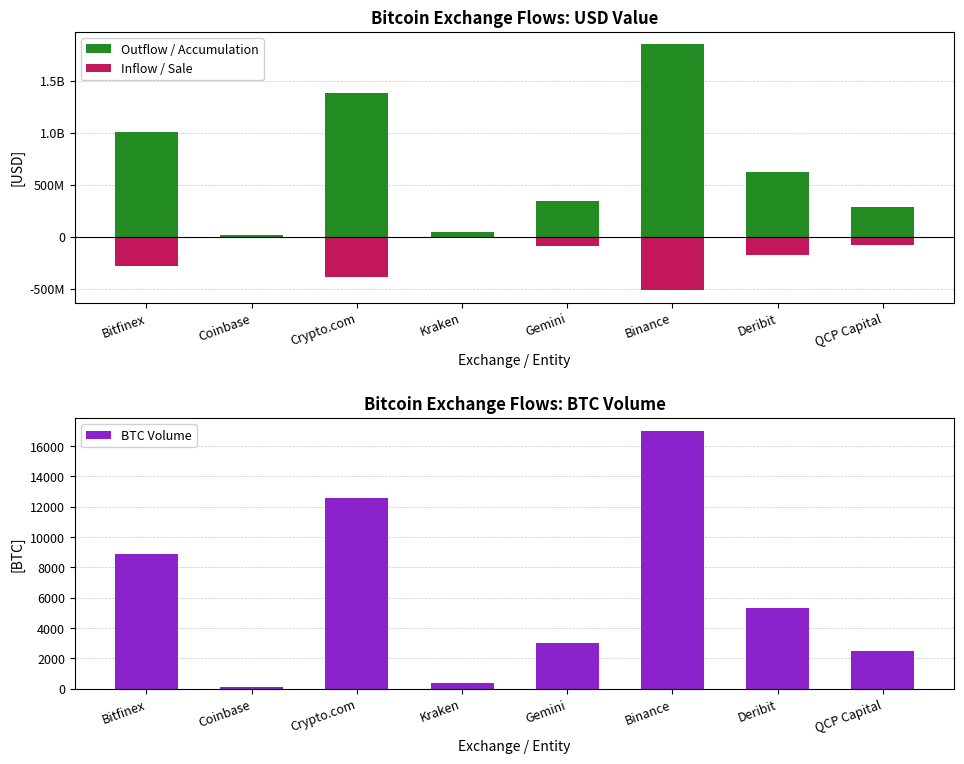

At which category is the sum across all series the highest?

Binance